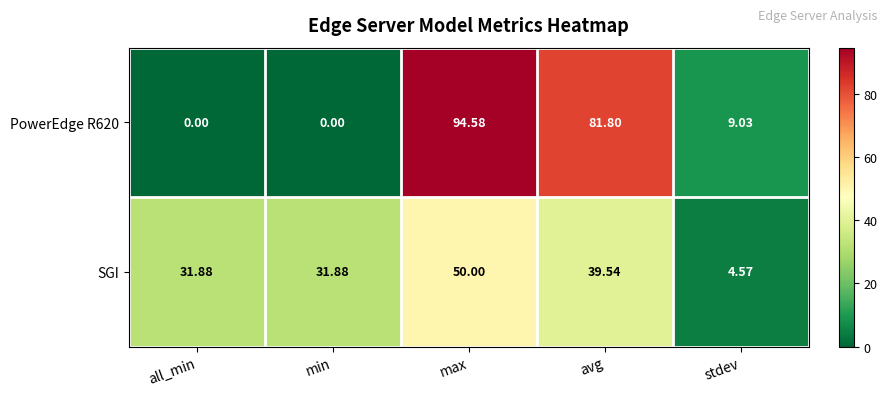

At which label does PowerEdge R620 reach its peak?

max